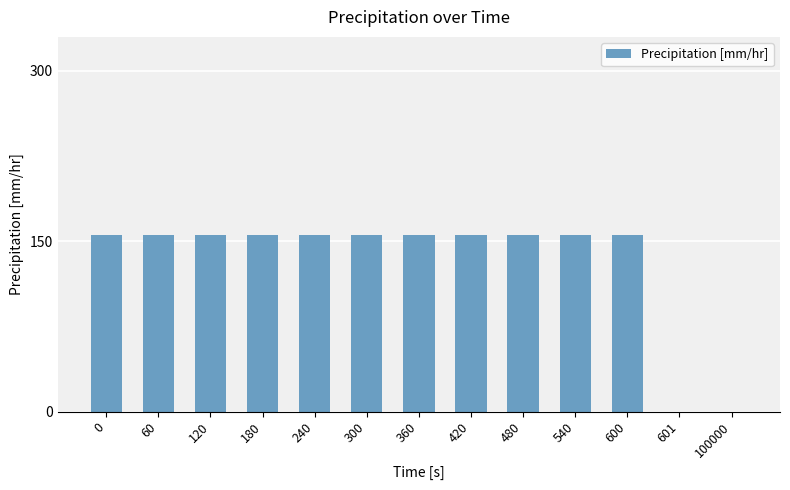

Reading left to right, transcribe all the data shown in this chart.

0=155.4	60=155.4	120=155.4	180=155.4	240=155.4	300=155.4	360=155.4	420=155.4	480=155.4	540=155.4	600=155.4	601=0.0	100000=0.0